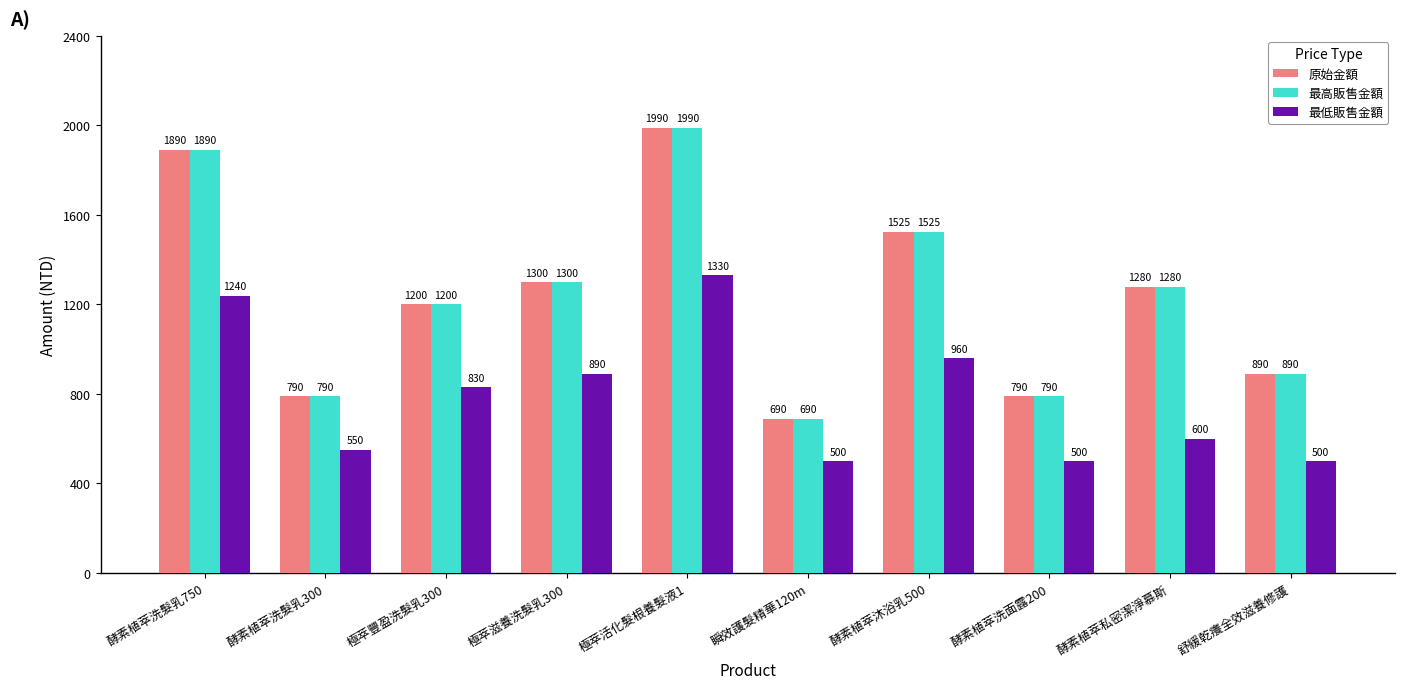

At how many categories does at least one series exceed 810?

7